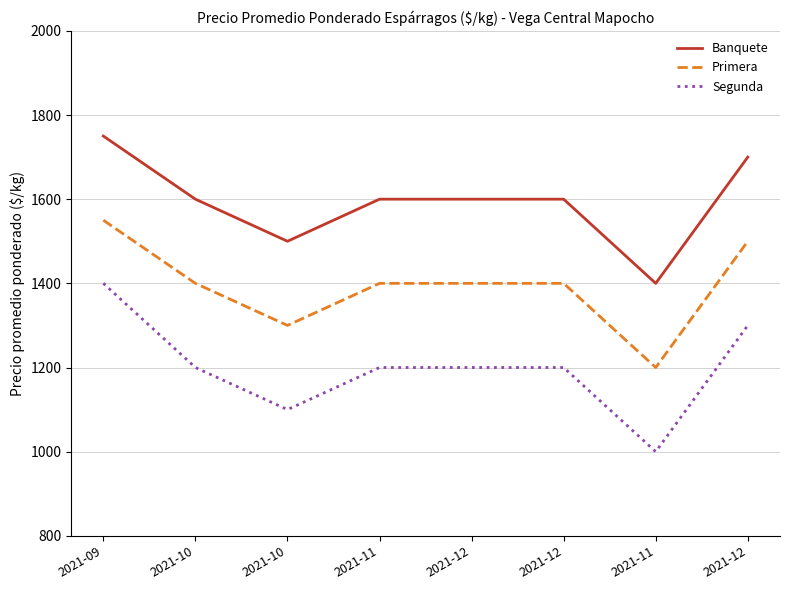

Between 2021-11 and 2021-12, which series saw the biggest shift?

Banquete